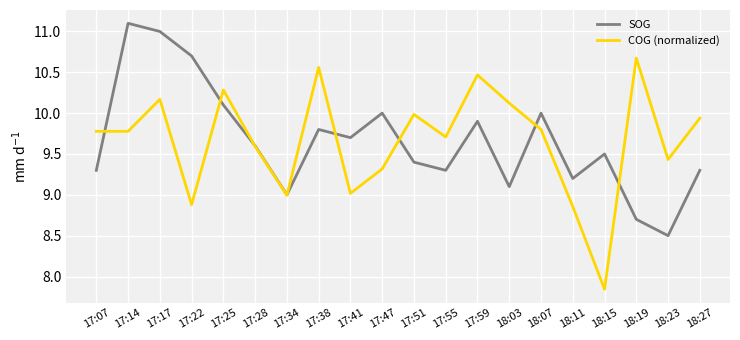

Which series changed the most between 17:22 and 17:55?

SOG